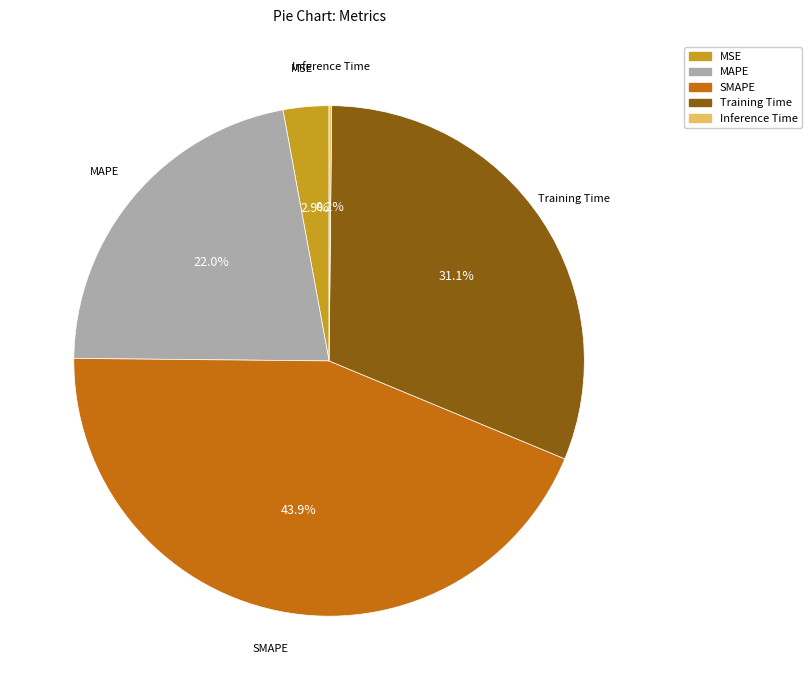

What percentage do SMAPE and MSE together represent?

46.8%